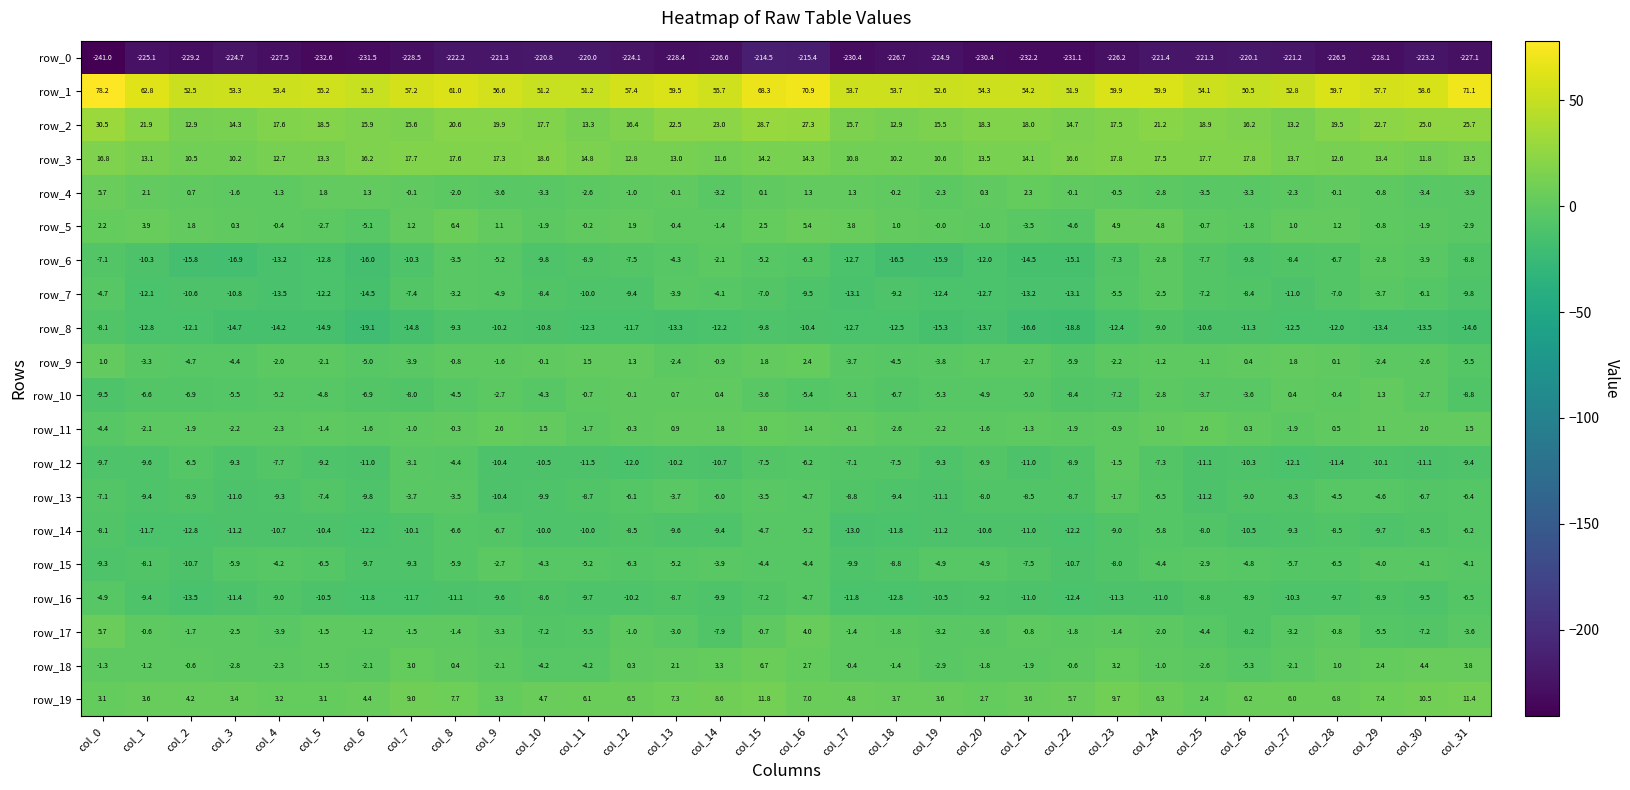

Is the value of row_10 at col_30 greater than the value of row_9 at col_6?

Yes